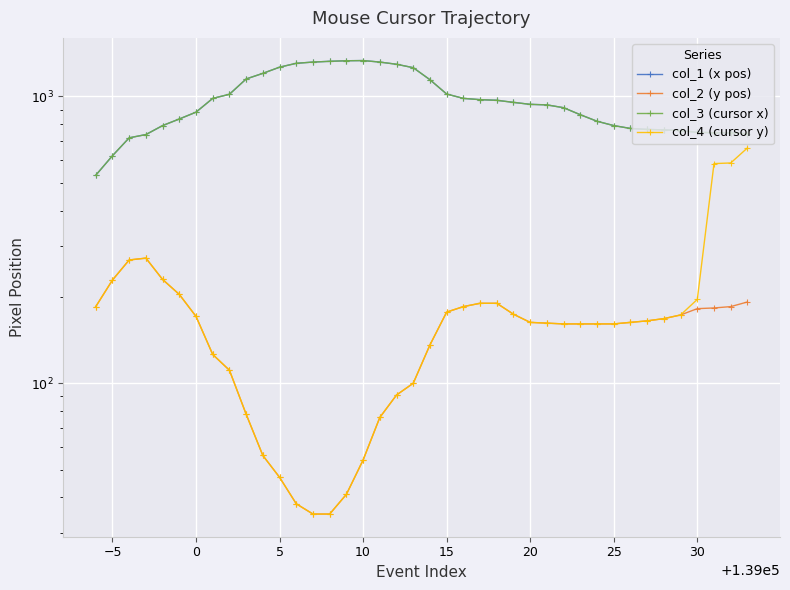

Which series has the widest spread of values?

col_1 (x pos)